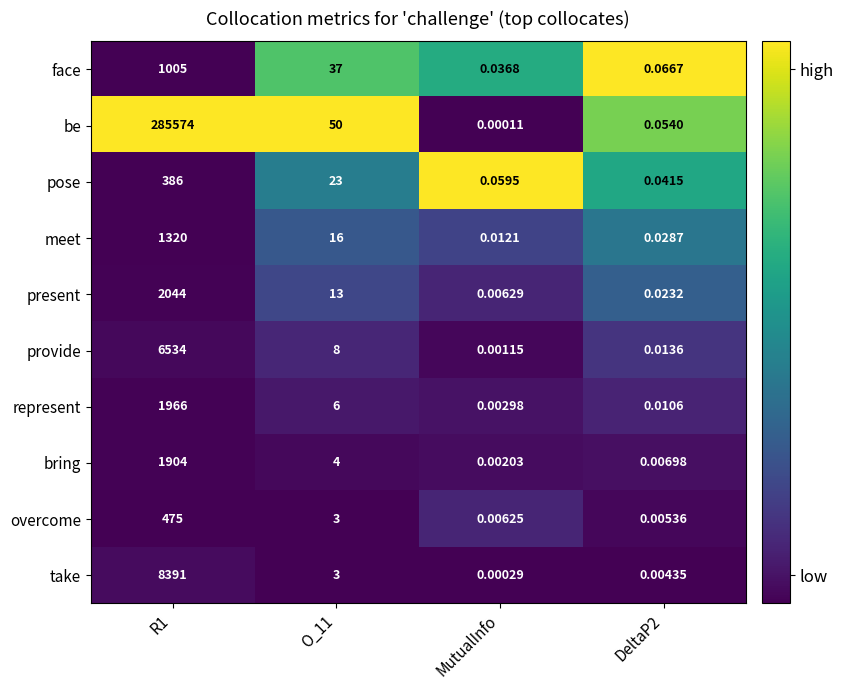

Rank the series by their maximum value, from highest to lowest.

be, take, provide, present, represent, bring, meet, face, overcome, pose